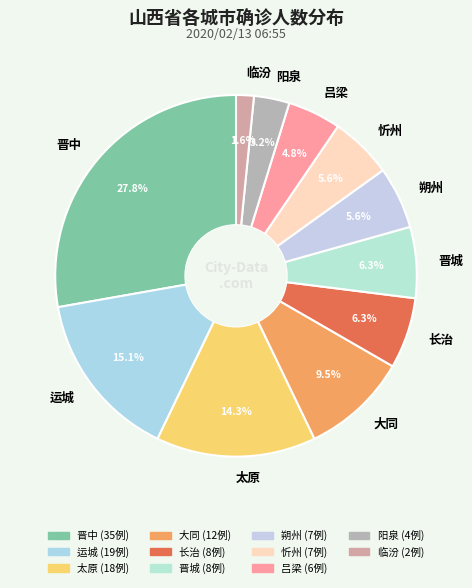

Which has a higher value, 朔州 or 吕梁?

朔州